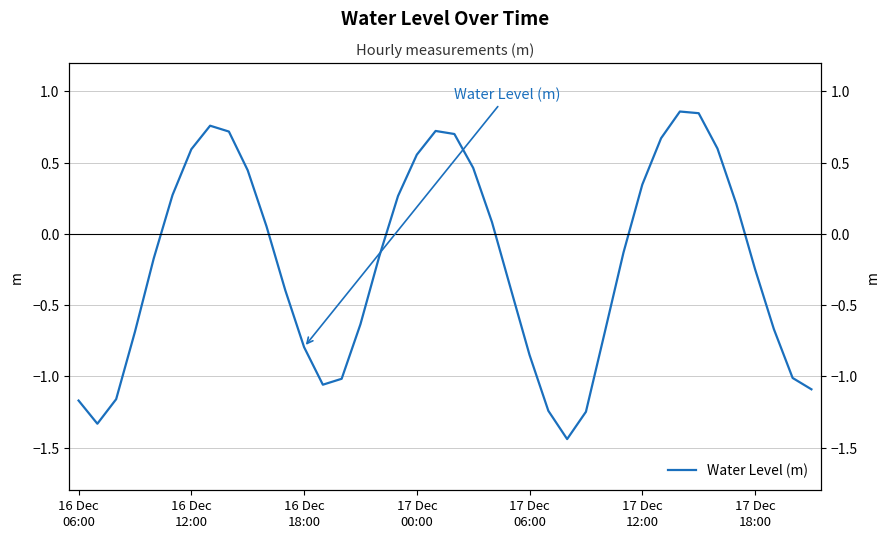

What position from the left is 17 Dec 06:00?

25